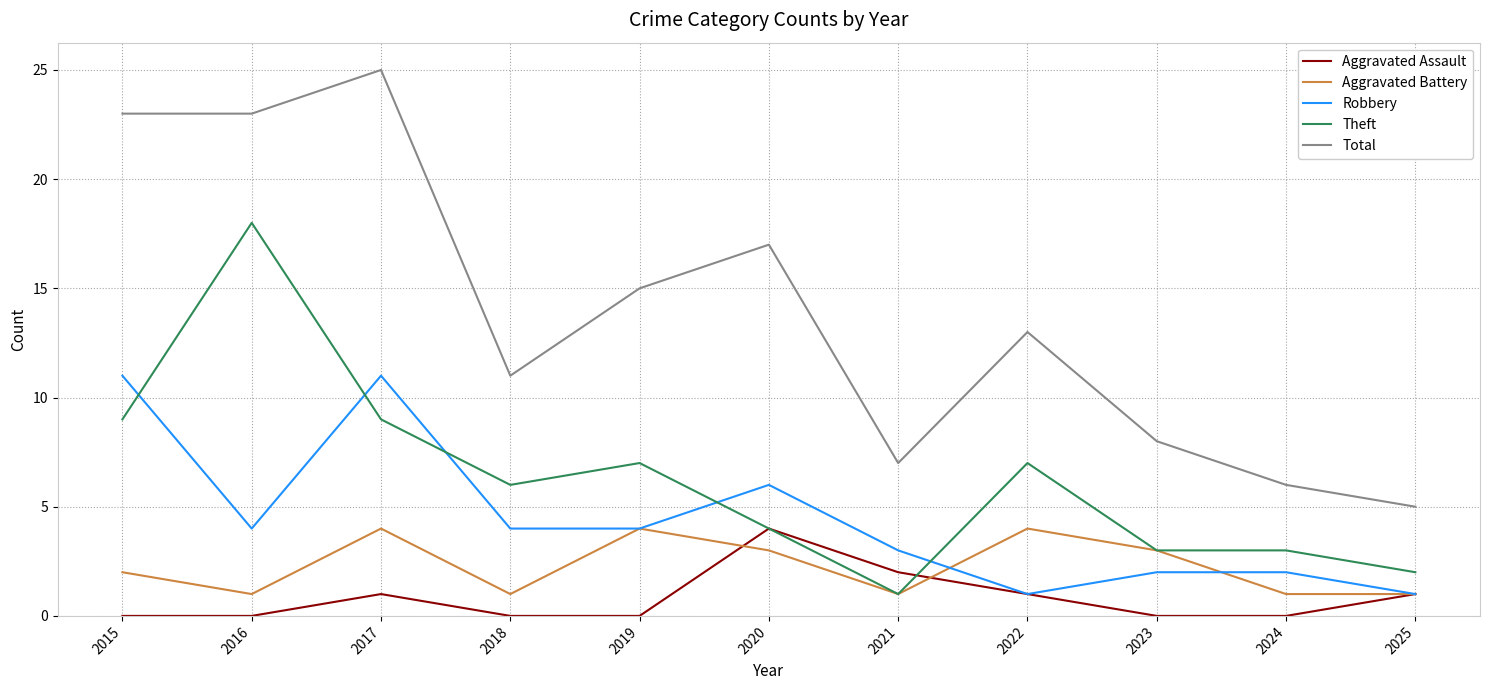

What is the average value of the Robbery series?

4